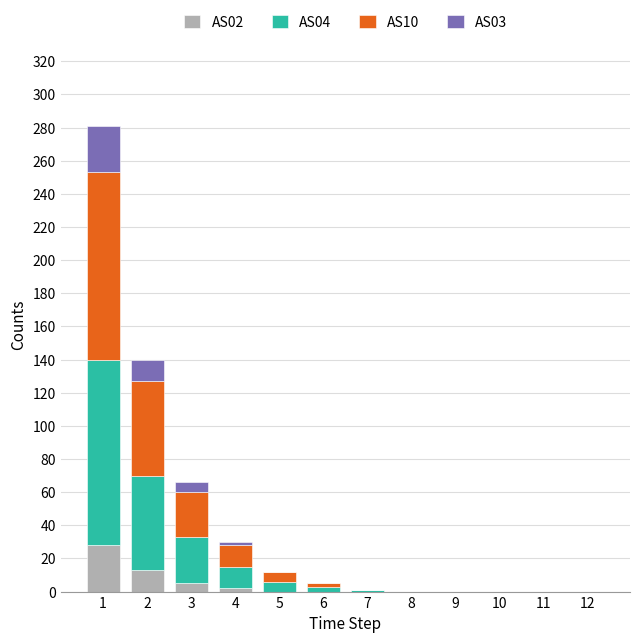

How many distinct data groups are displayed?

4